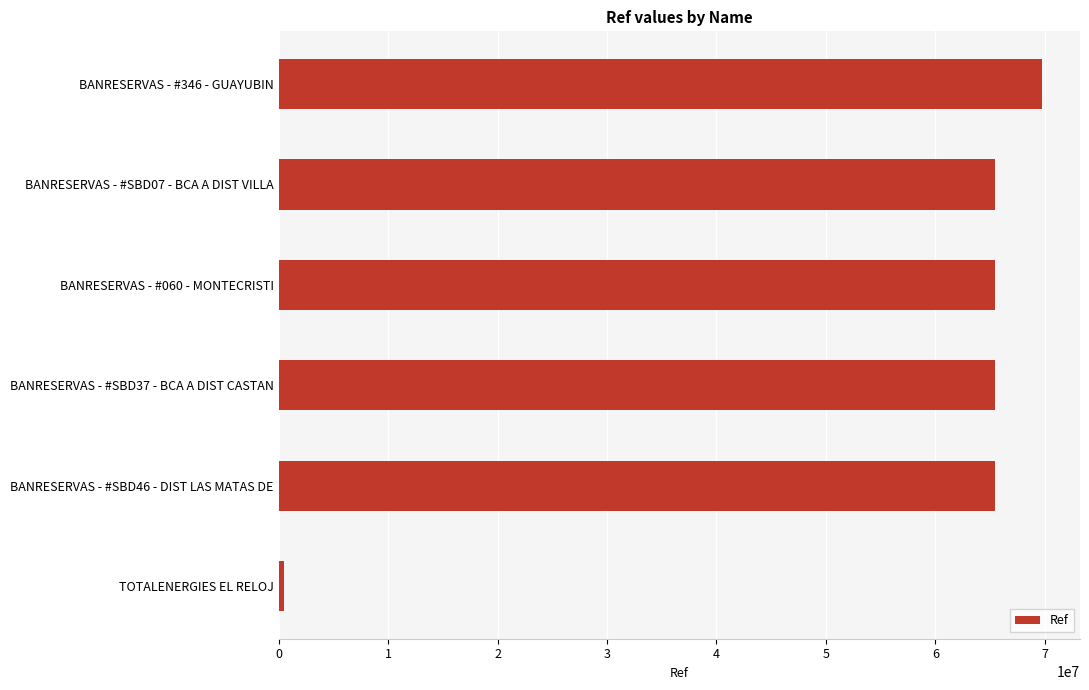

Count the number of categories in the chart.

6